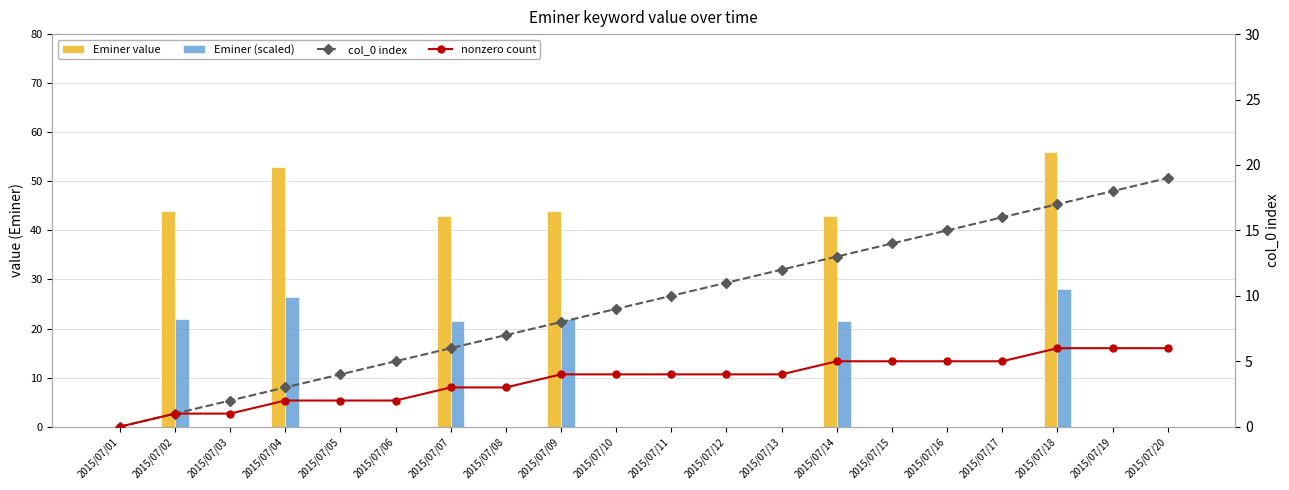

How many groups of bars are there?

20